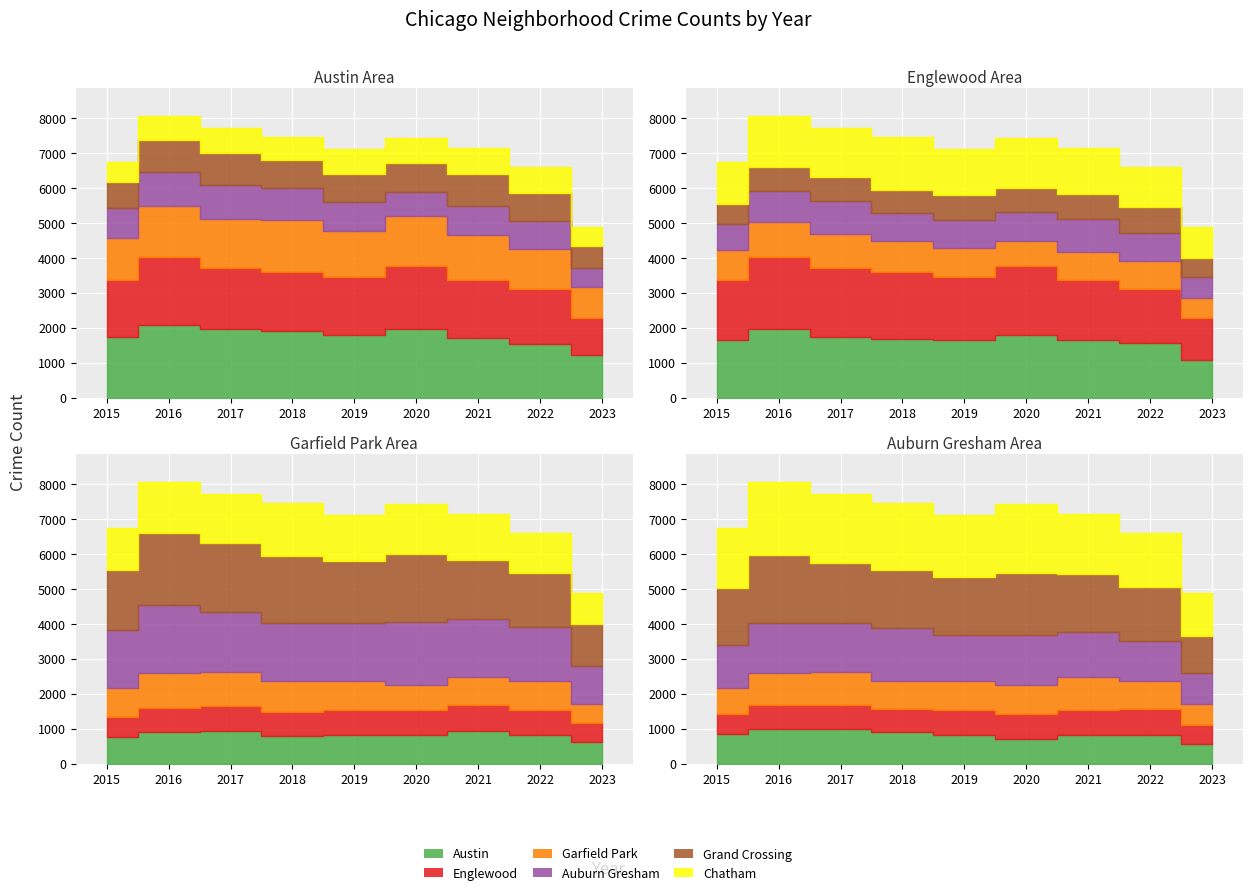

The Chatham series shows 711 at 2017. True or false?

True